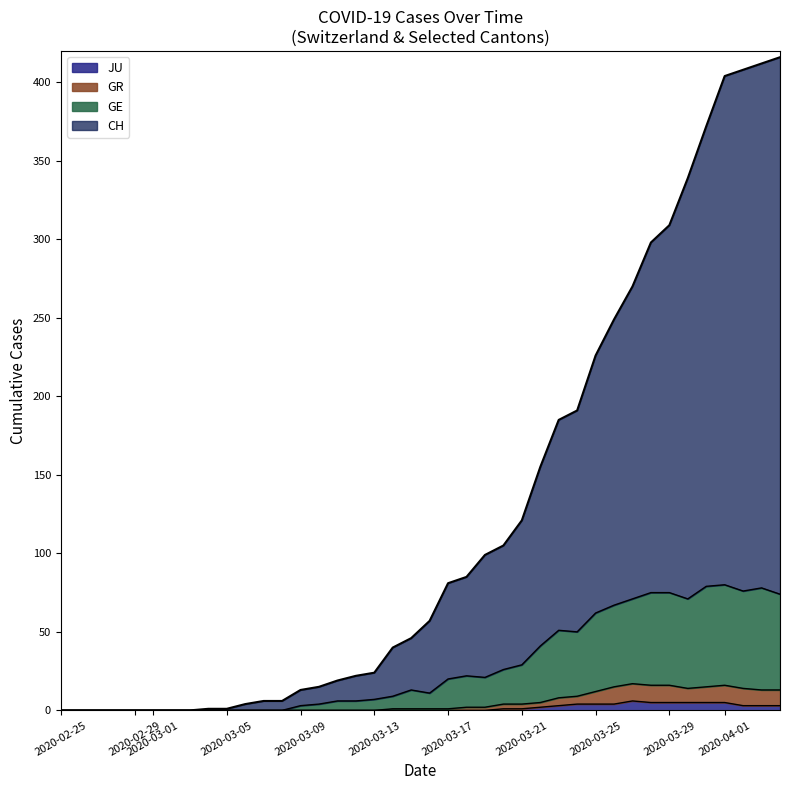

What are all the series names shown in the legend?

JU, GR, GE, CH